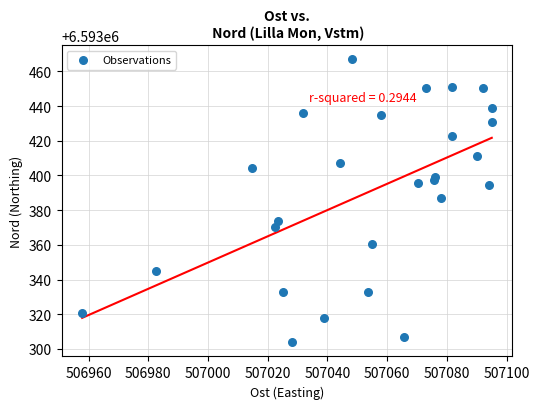

What Y value in the scatter plot is closest to 6593385?

6593387.0